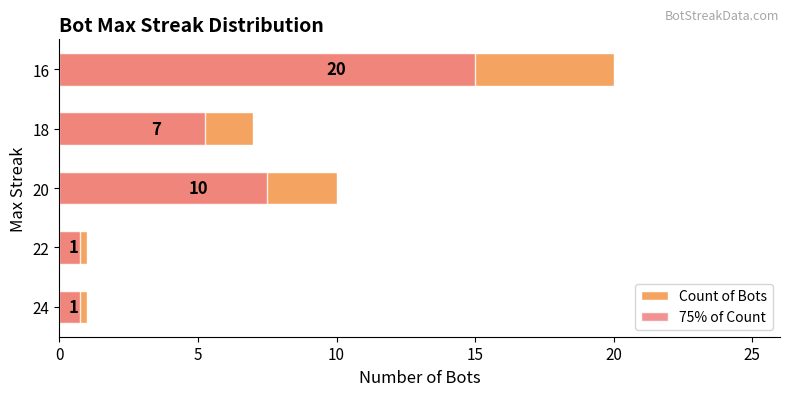

How many categories are shown in the chart?

5